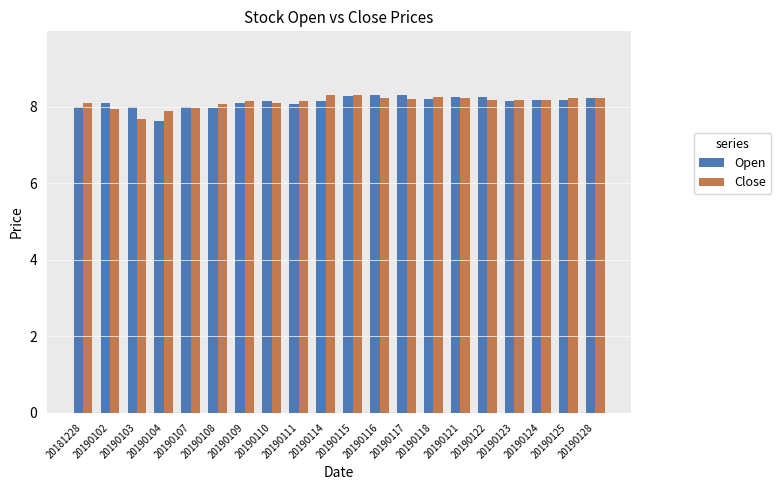

At which label does Close reach its minimum?

20190103